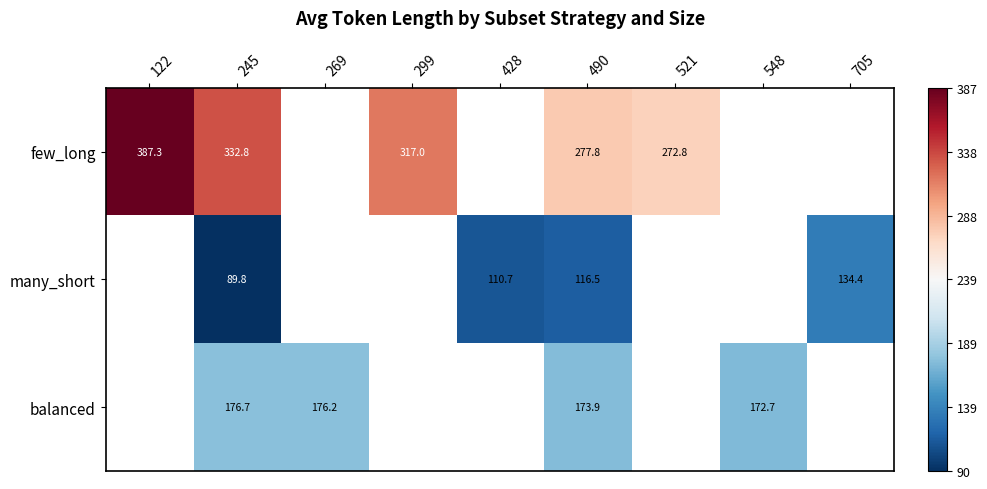

Which label corresponds to the largest value in the chart?

122